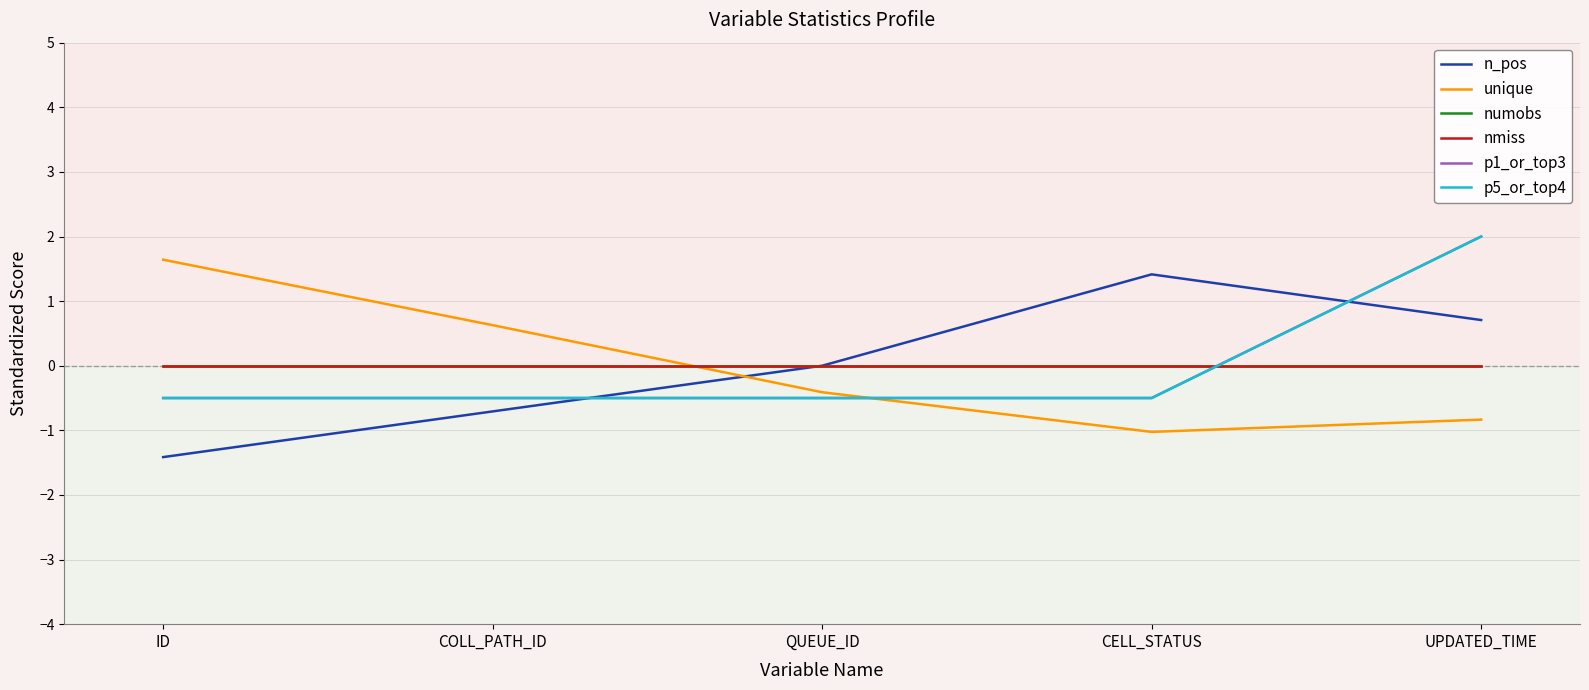

What is the lowest value of the p1_or_top3 series?

-0.5